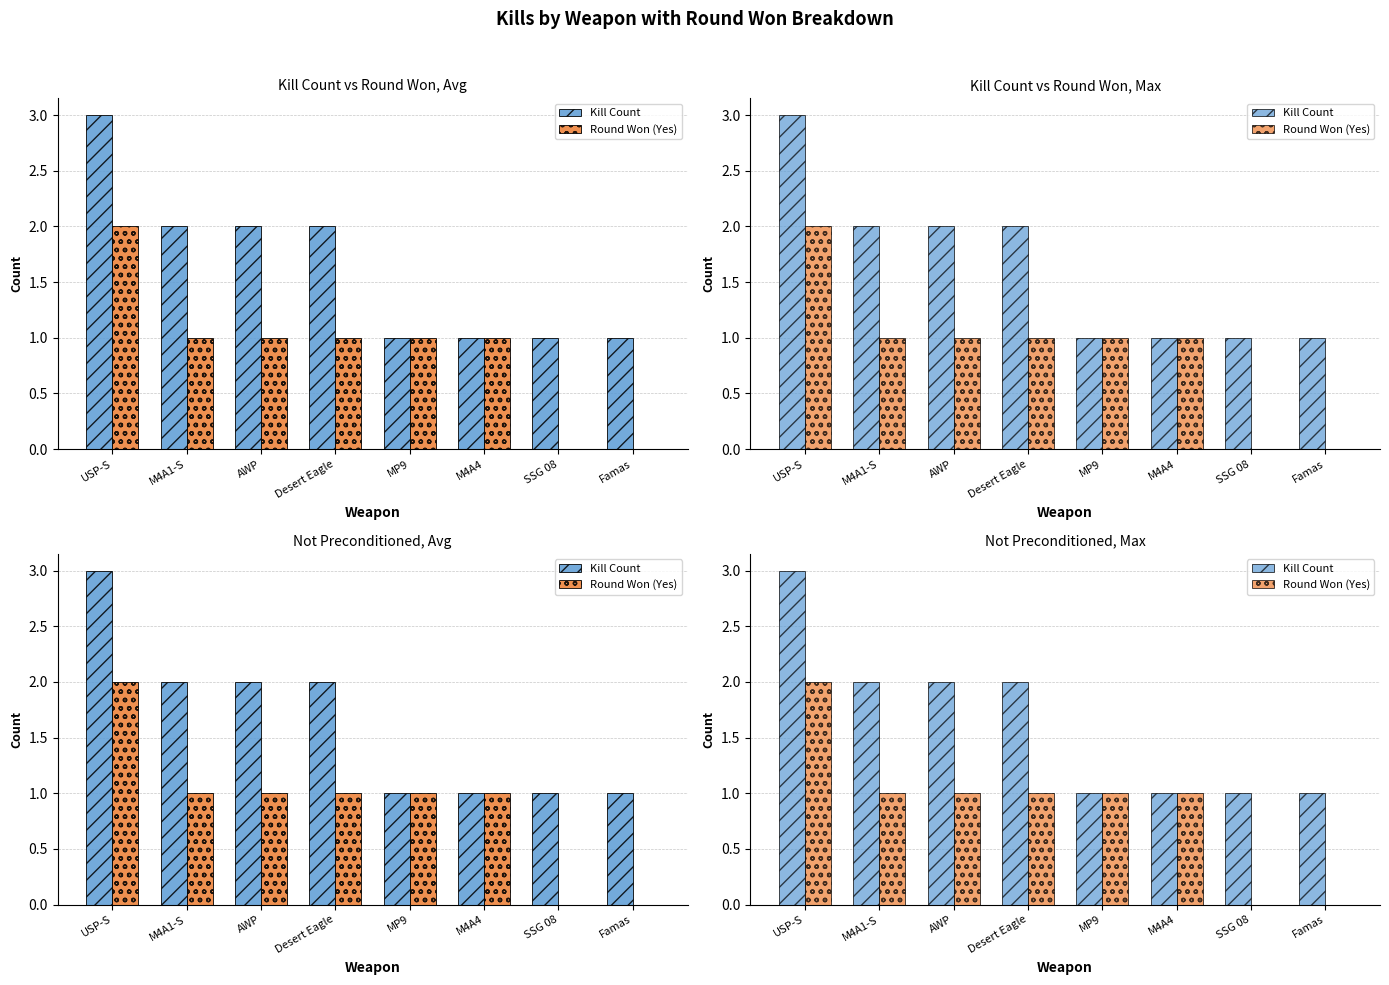

True or false: Round Won (Yes) has a value of 1 at M4A4.

True